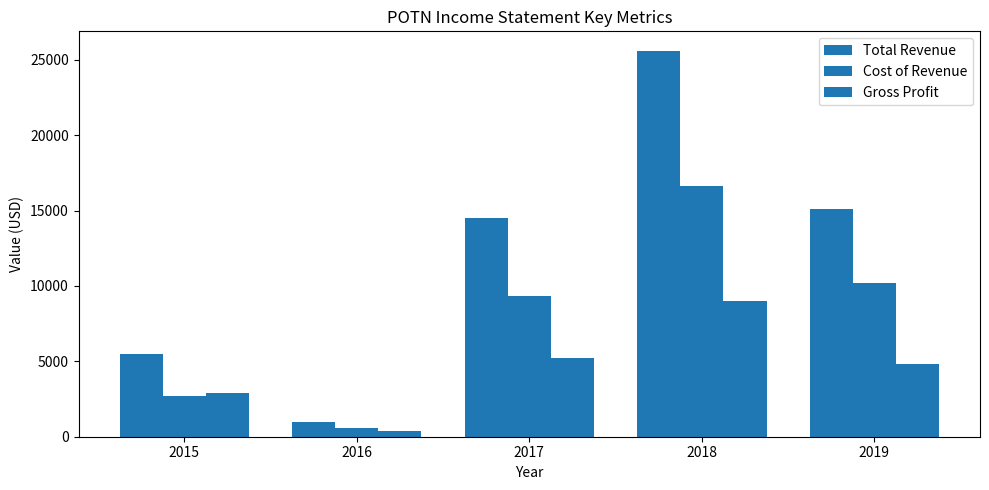

Rank the series at 2016 from highest to lowest value.

Total Revenue, Cost of Revenue, Gross Profit